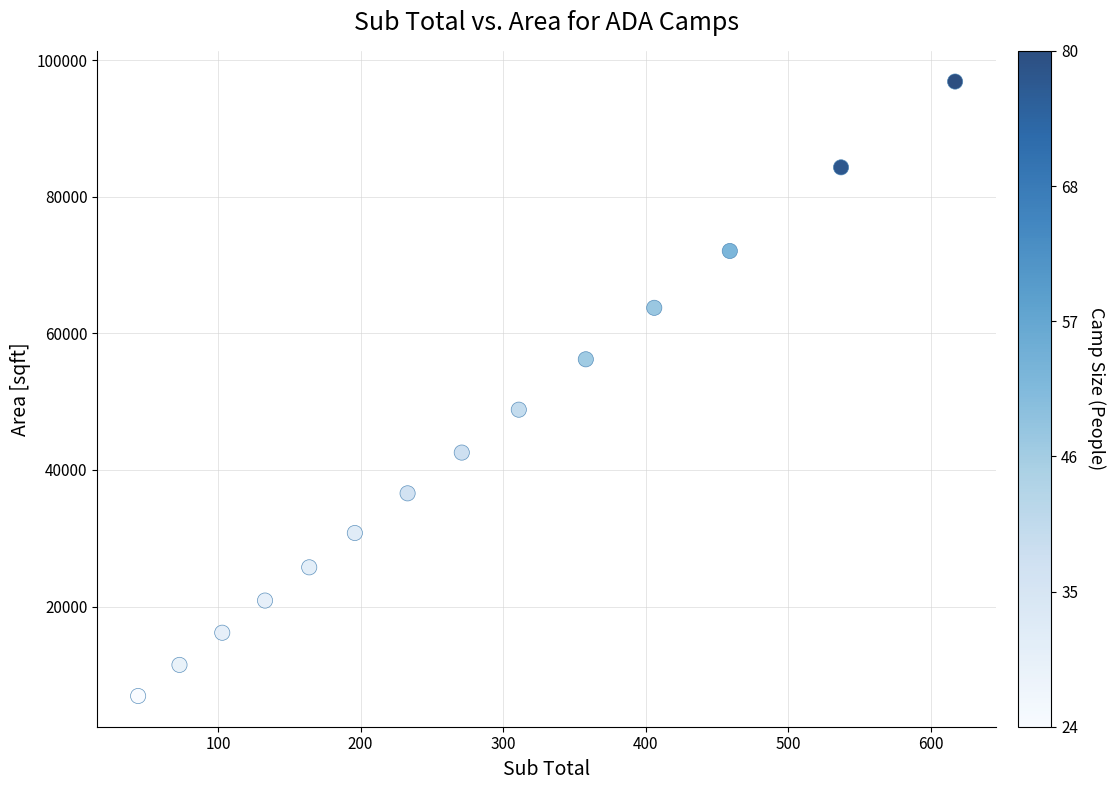

What is the range of X values (max minus min)?

573